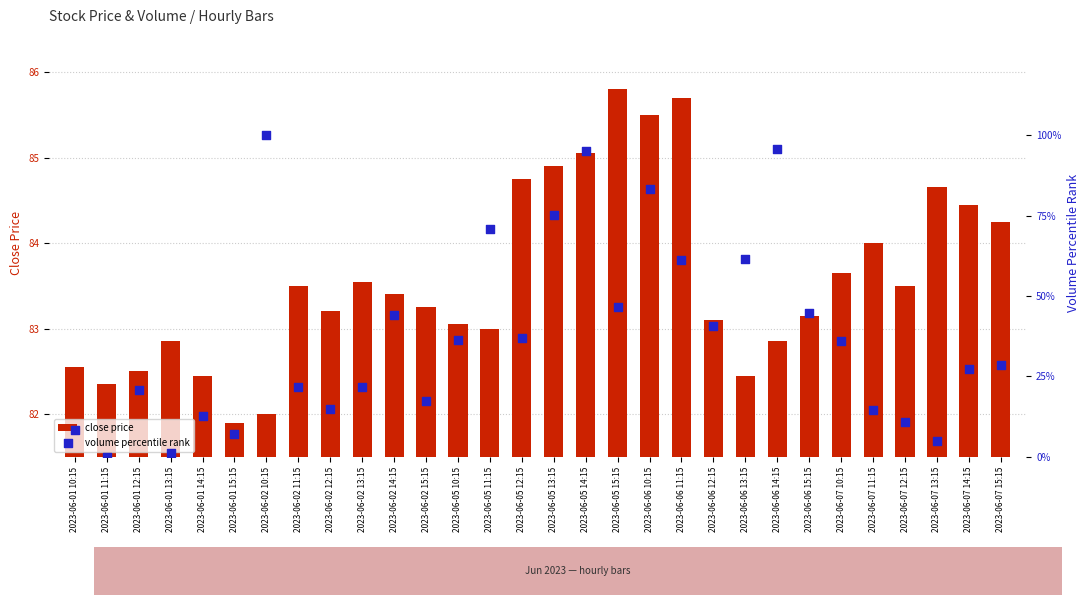

Which series contains the highest Y value?

volume percentile rank